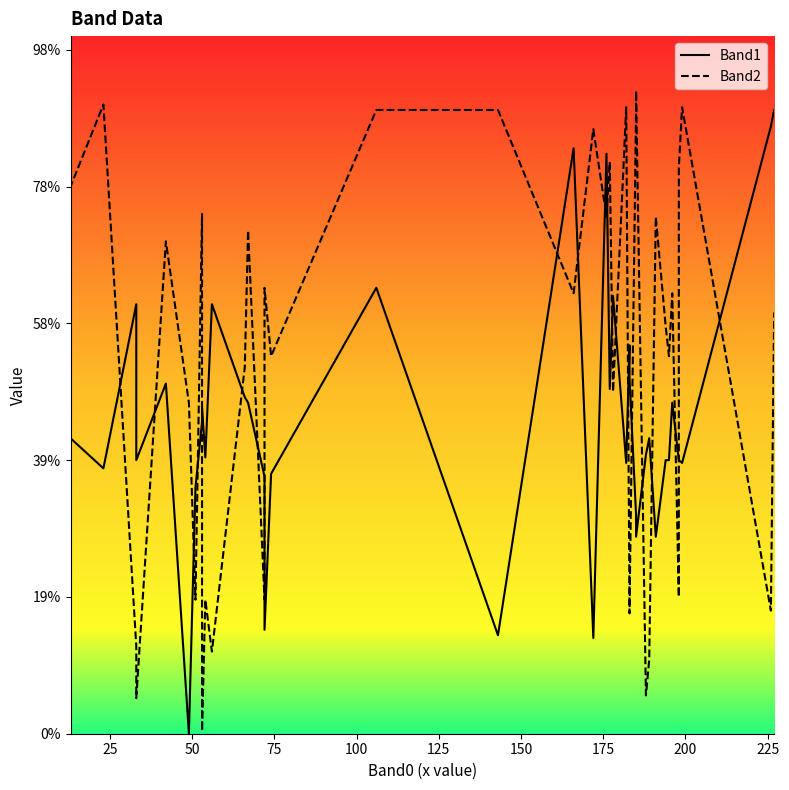

How many interior local valleys does the Band1 series have?

12